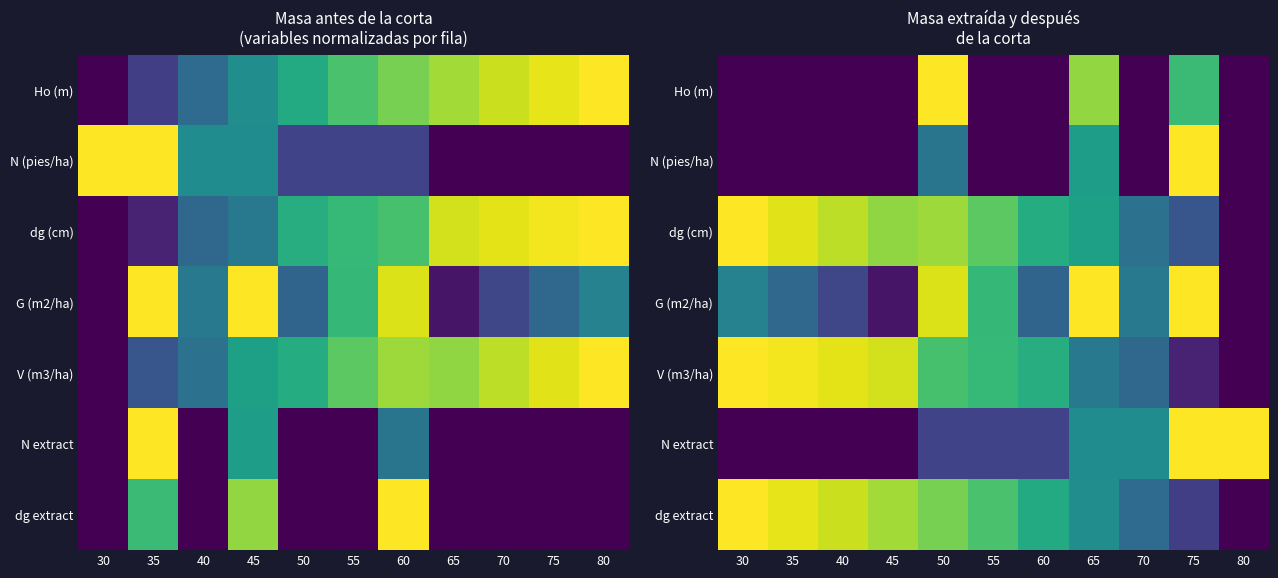

Where is dg (cm) nearest to the value 0?

80